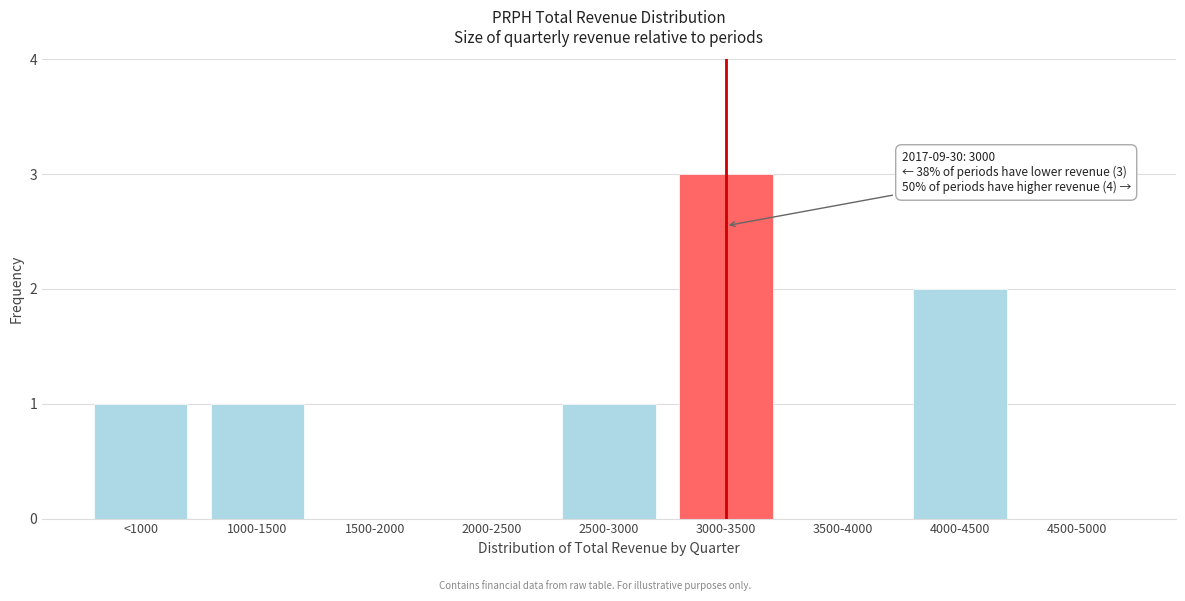

Reading left to right, extract all data points from this chart.

<1000=1	1000-1500=1	1500-2000=0	2000-2500=0	2500-3000=1	3000-3500=3	3500-4000=0	4000-4500=2	4500-5000=0